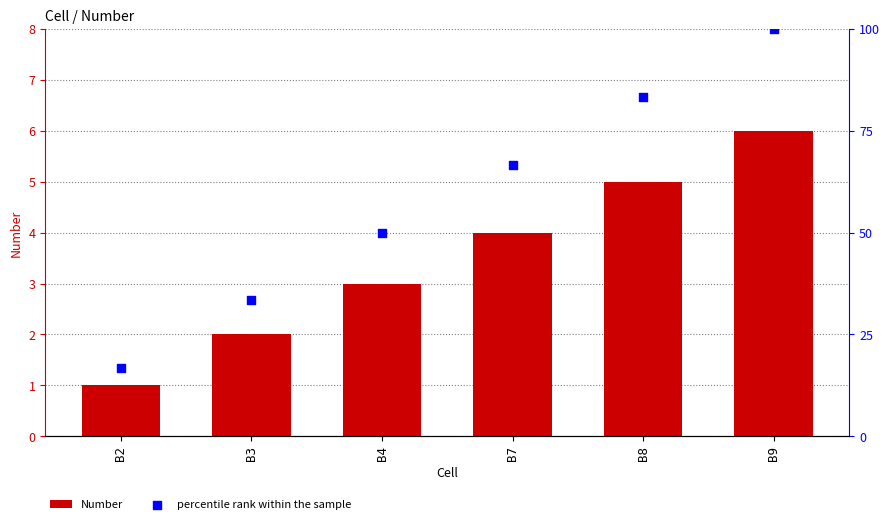

Which series reaches the maximum Y coordinate?

percentile rank within the sample